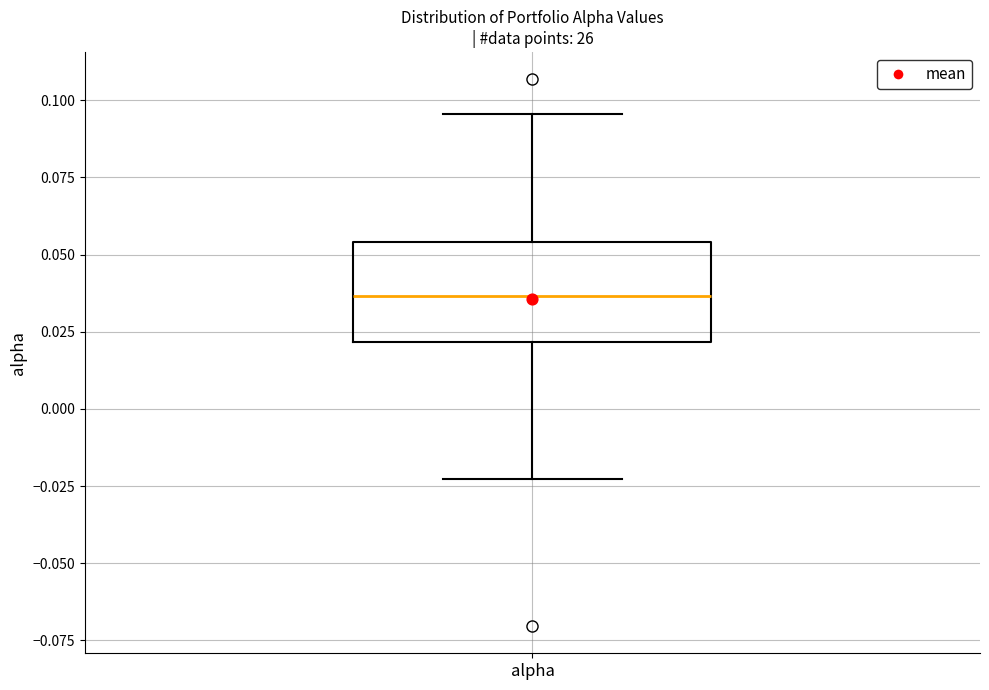

Read this box plot against the y-axis: the position of the median line, the range covered by the box, and the ends of both whiskers. The values are not printed on the chart, so give them approximately, as read against the axis.

median 0.035, box 0.020 to 0.055, whiskers -0.025 to 0.095